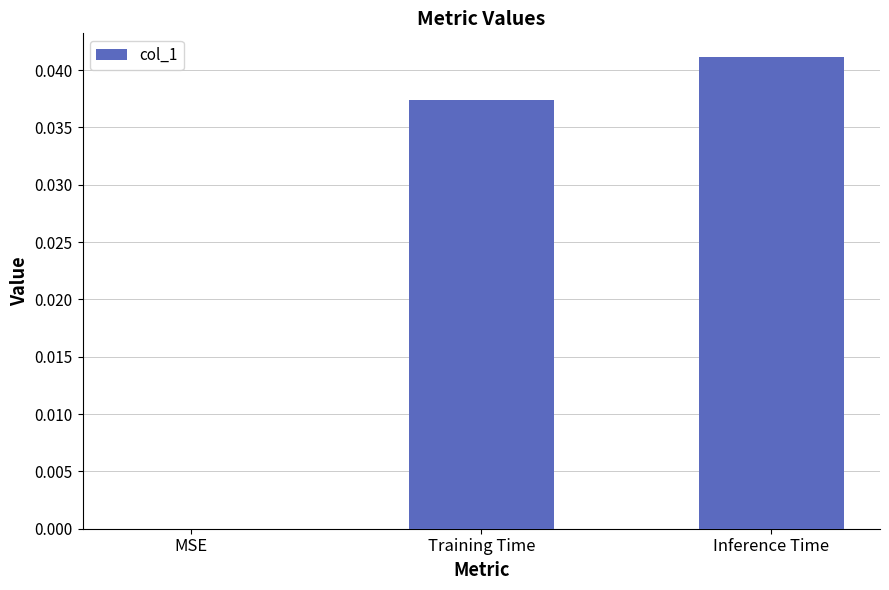

The value at MSE is 0.0. True or false?

True